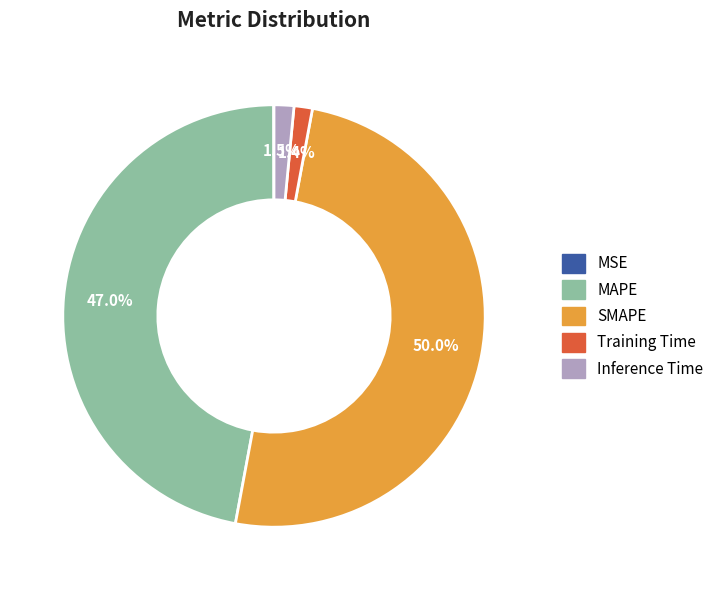

Is it true that SMAPE is 40% of the pie?

False